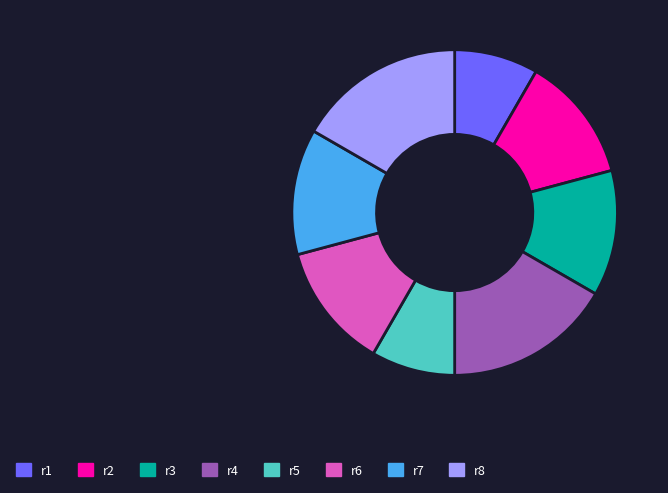

Between r4 and r6, which is larger?

r4